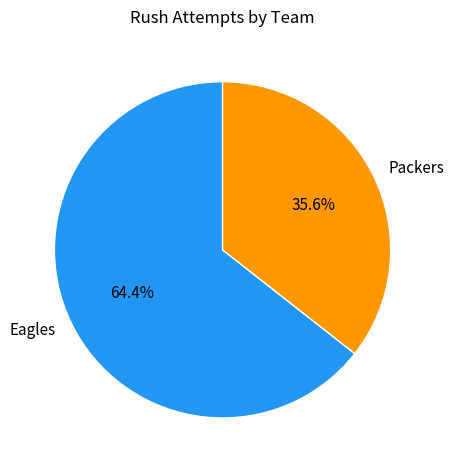

Is there a majority slice in this chart?

Yes